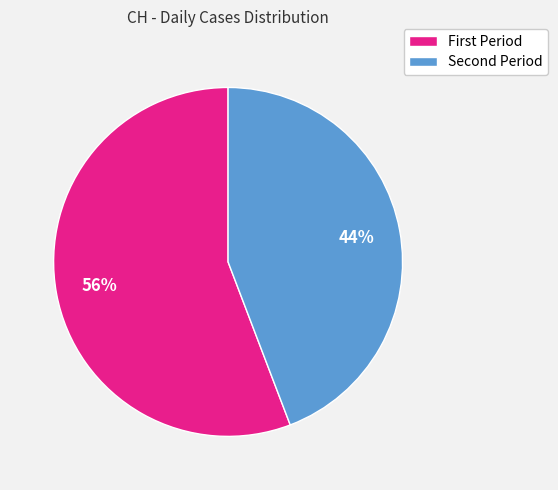

Which category accounts for the majority?

First Period